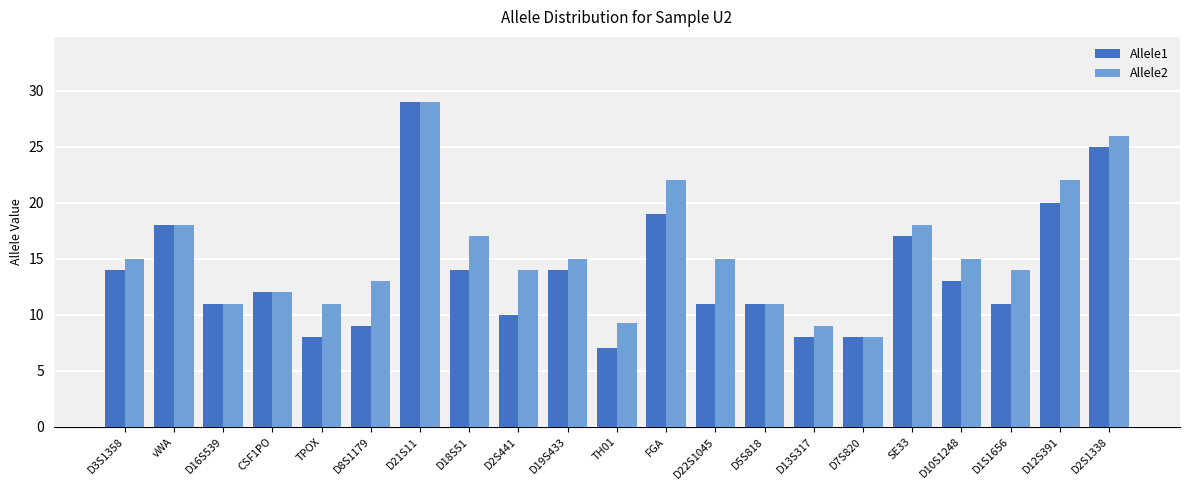

True or false: Allele1 has a value of 13.7 at D8S1179.

False